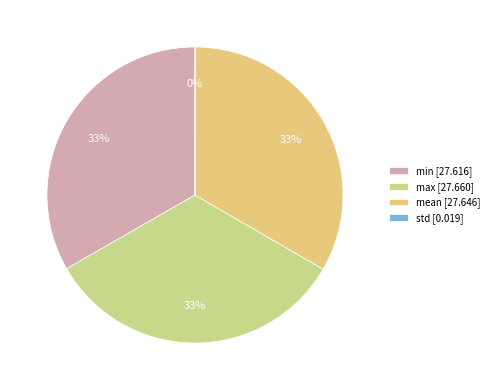

To the nearest percent, what is the difference between the std and min slice percentages?

33%